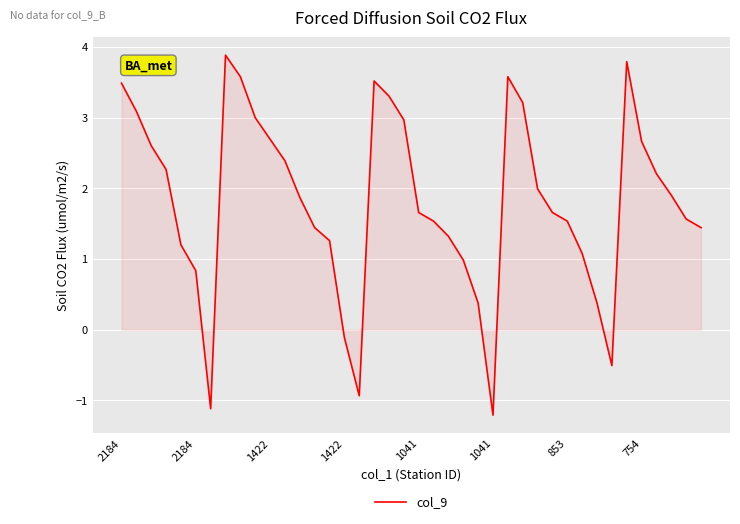

What is the difference between the maximum and minimum values?

5.1